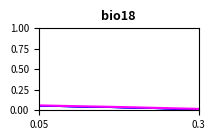

The chart shows a value of 0.0 at 0.05. True or false?

False